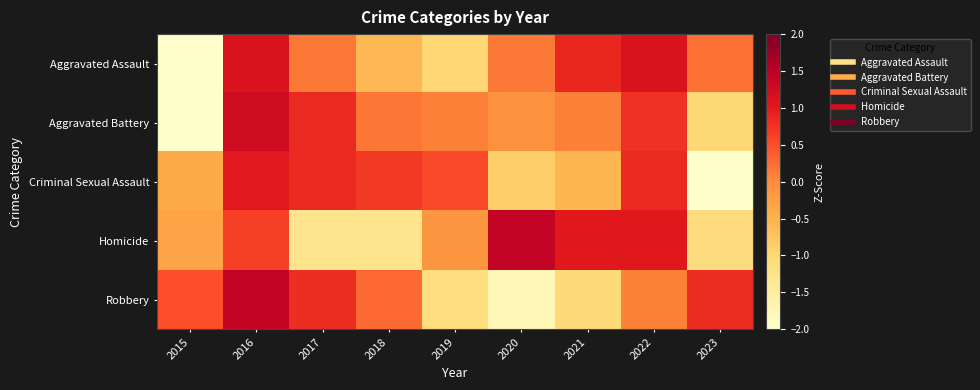

What is the difference between the highest and lowest values at 2020?

3.2